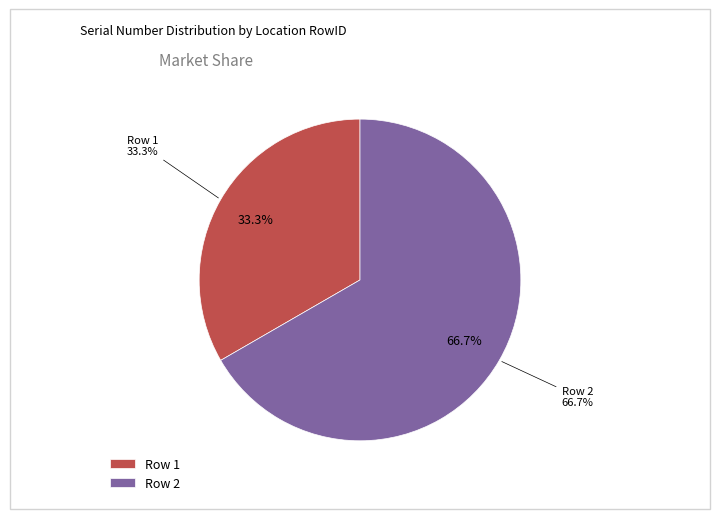

Count the number of slices in the pie.

2